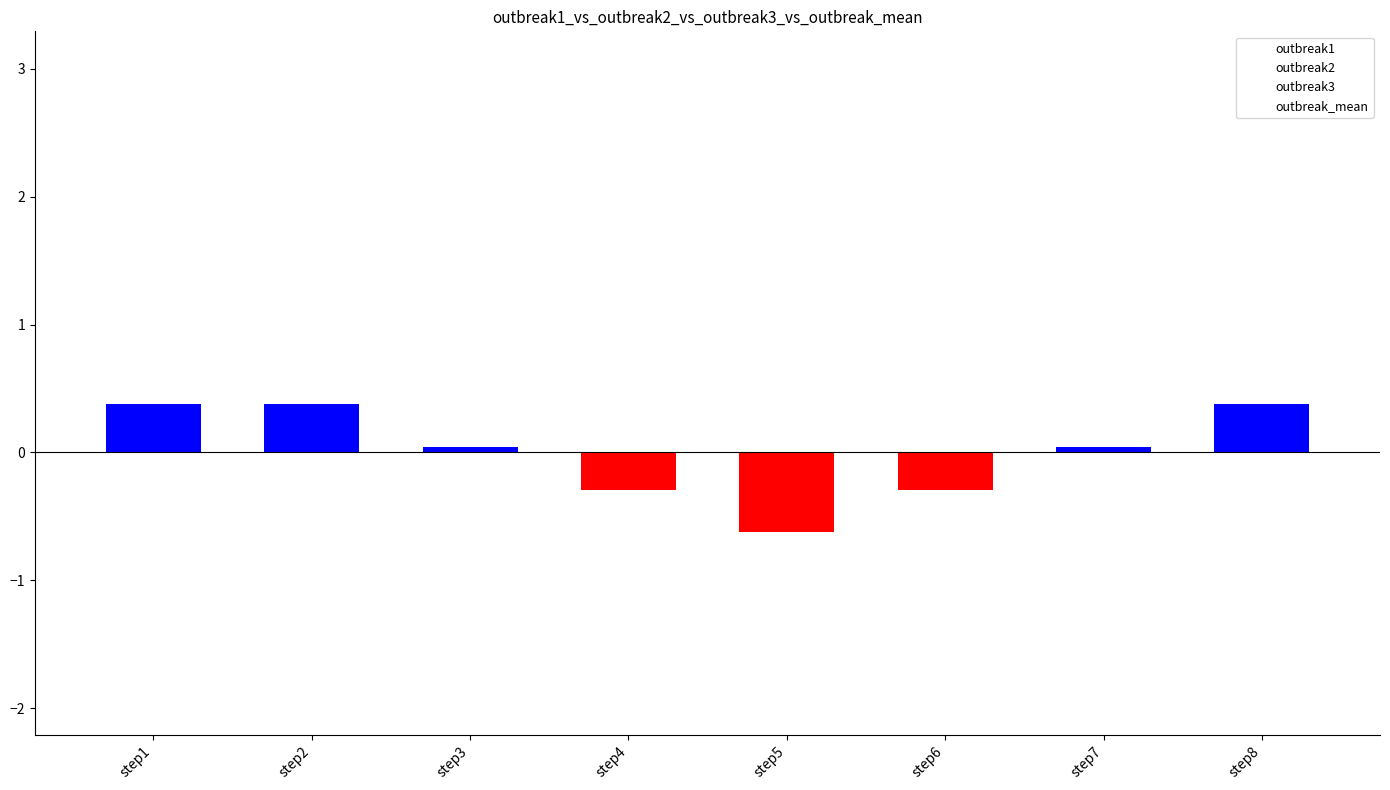

How many bars are there in total?

8